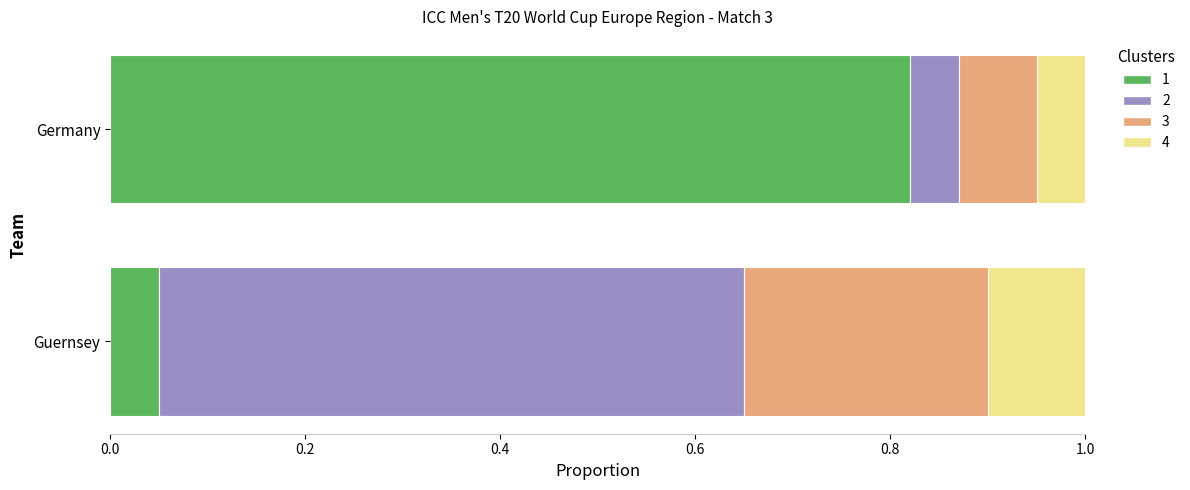

What is the total value across all series at Guernsey?

1.0